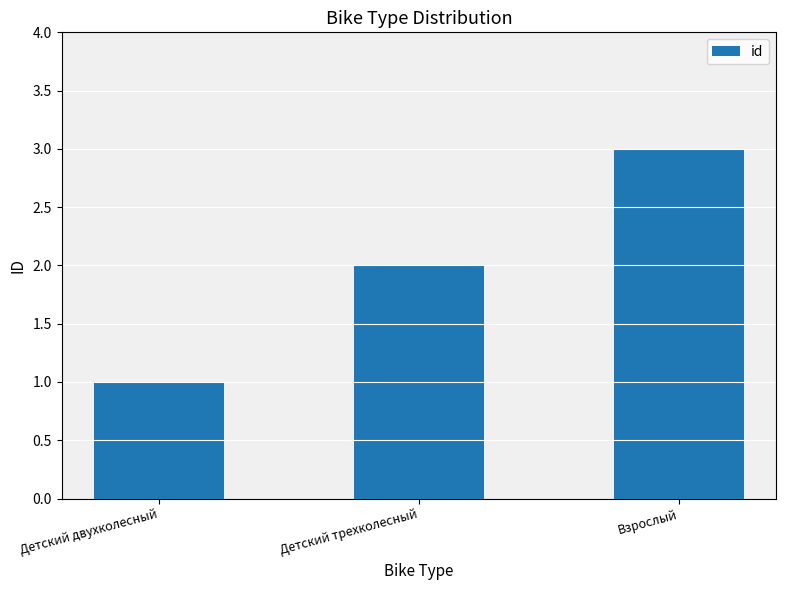

What value does the data have at Взрослый?

3